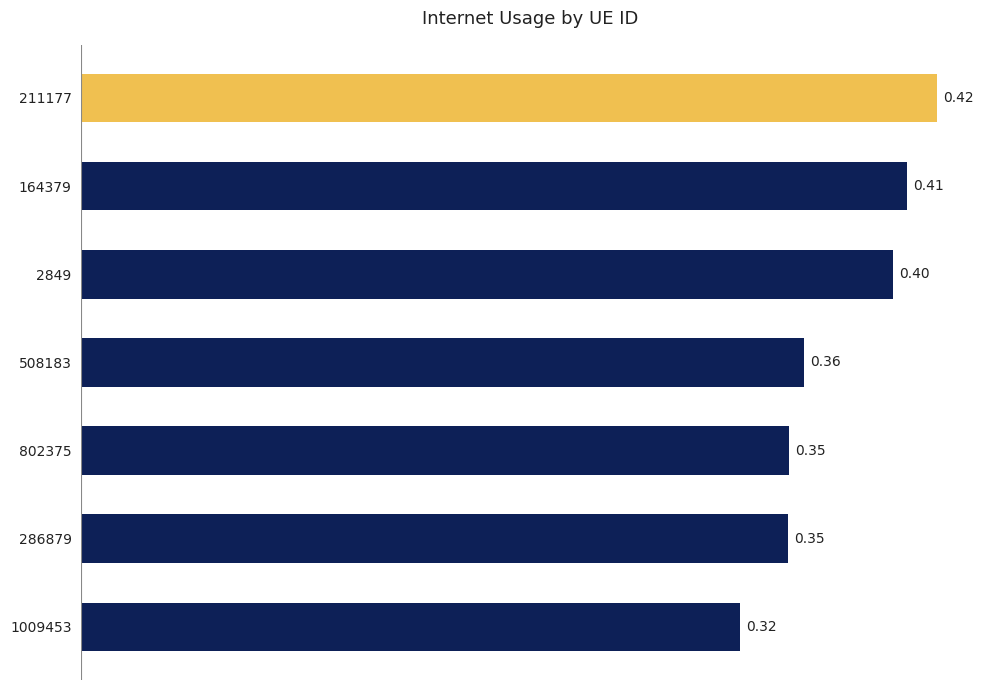

What is the average value?

0.4